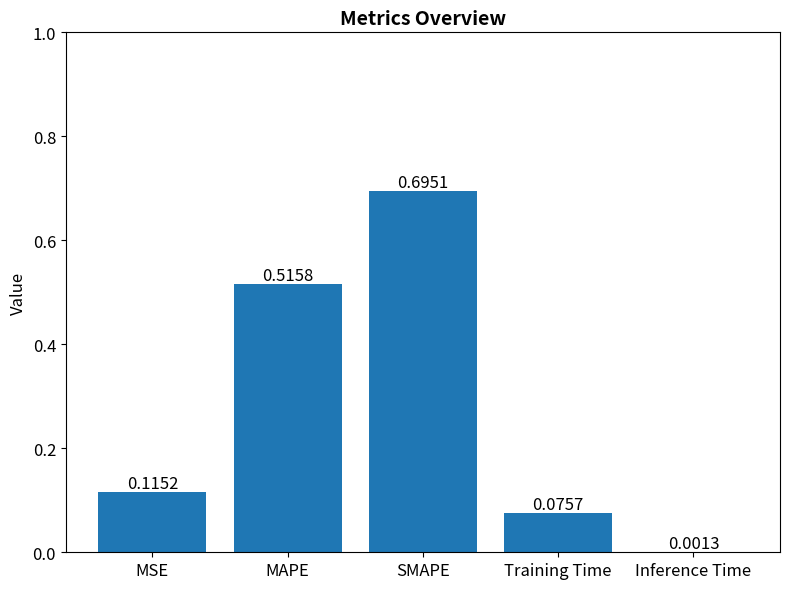

At which label is the value closest to 0?

Inference Time